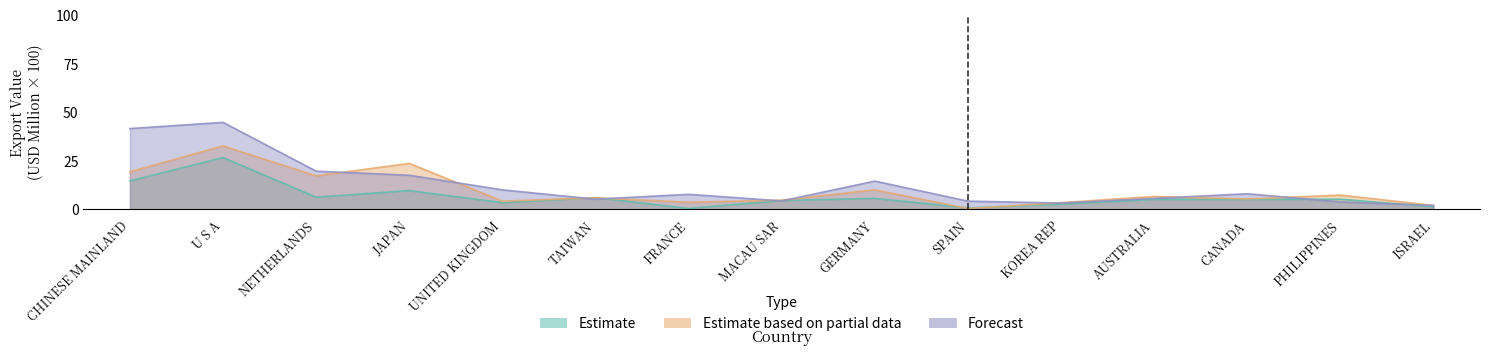

Which series changed the most between AUSTRALIA and PHILIPPINES?

Forecast